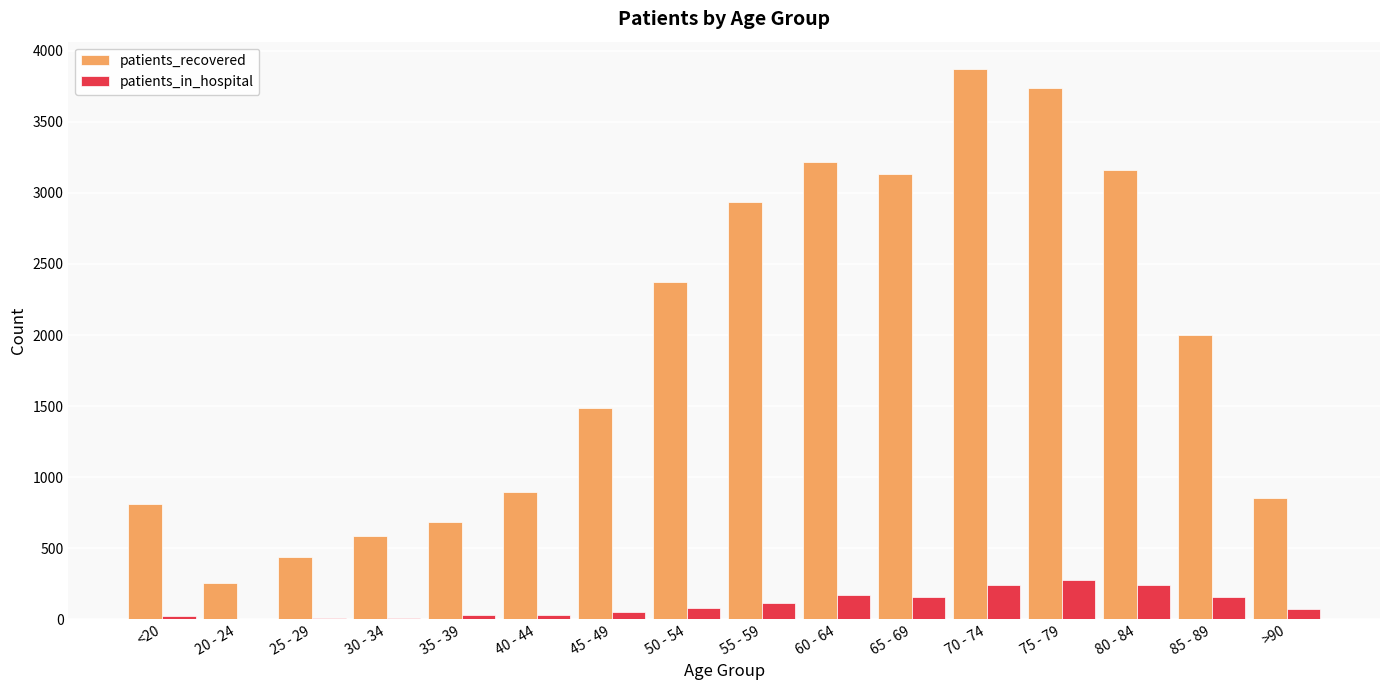

How many distinct data groups are displayed?

2